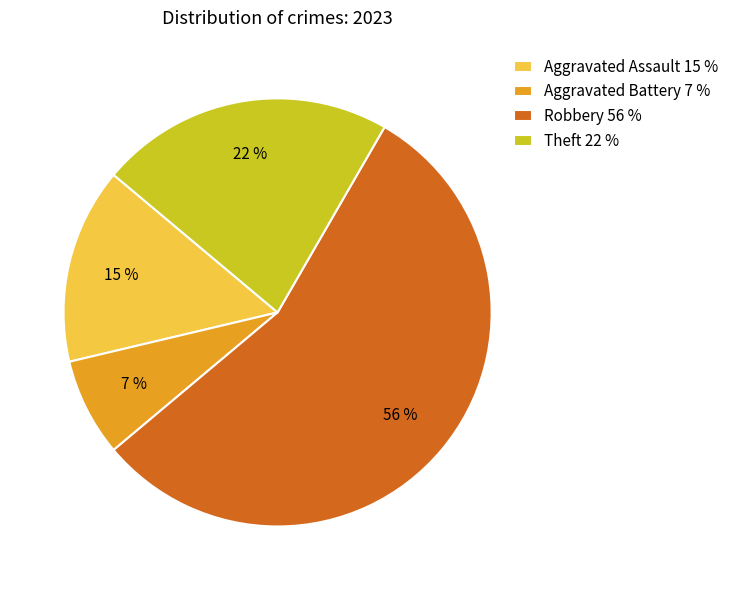

Is it true that Theft is 22% of the pie?

True